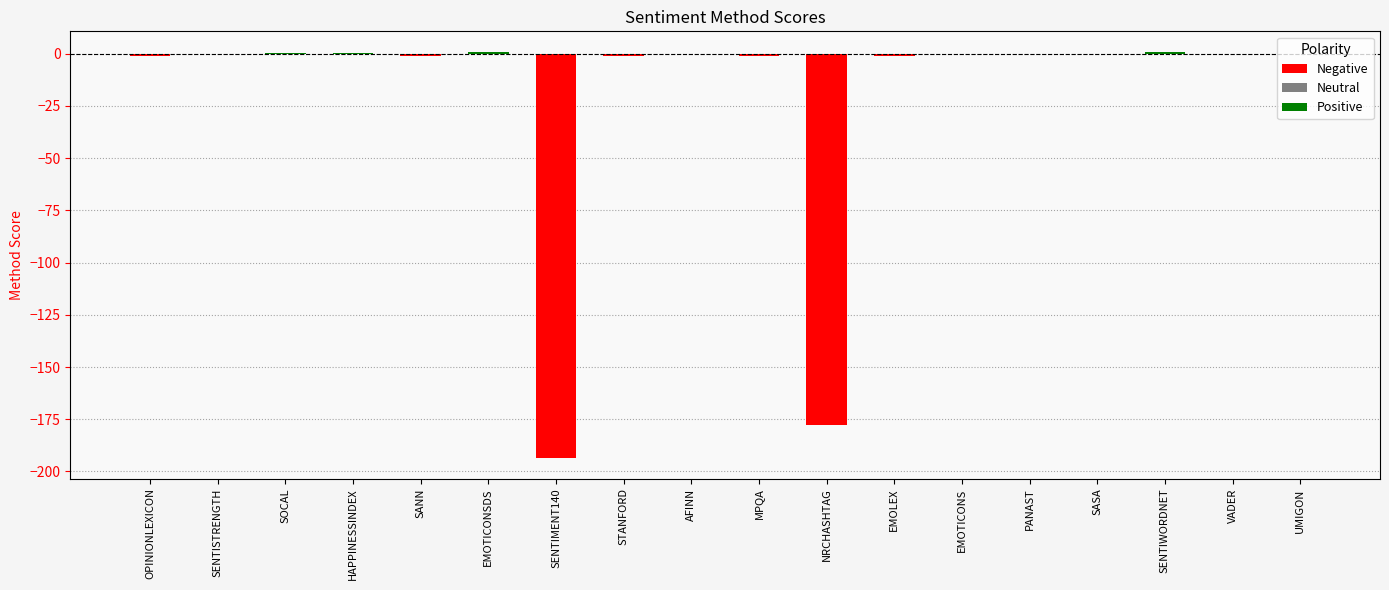

True or false: the data shows 0.0 at SASA.

True